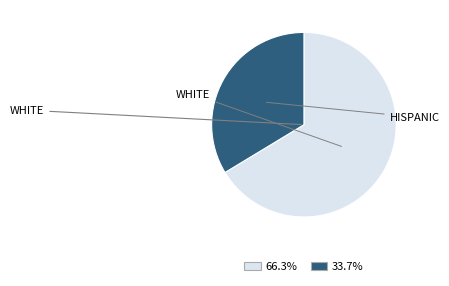

Does any single category account for the majority?

Yes